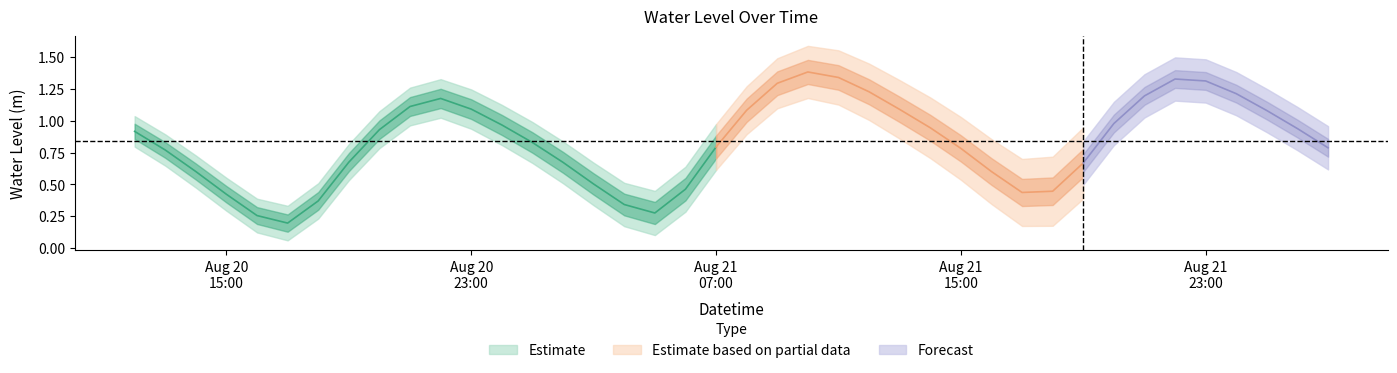

At which category does the chart reach its peak across all series?

2024-08-21 10:00:00